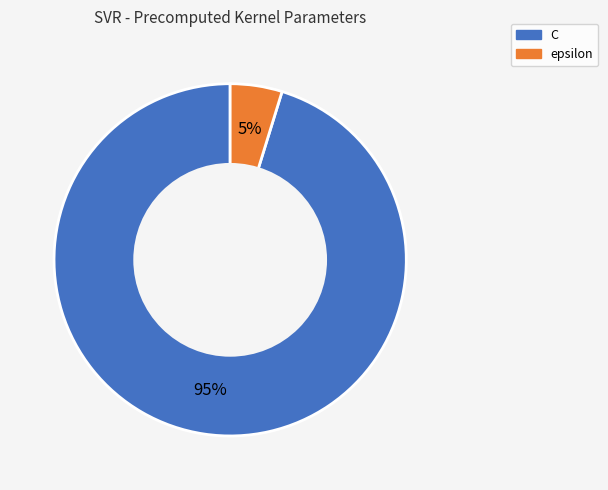

Which has a higher value, epsilon or C?

C